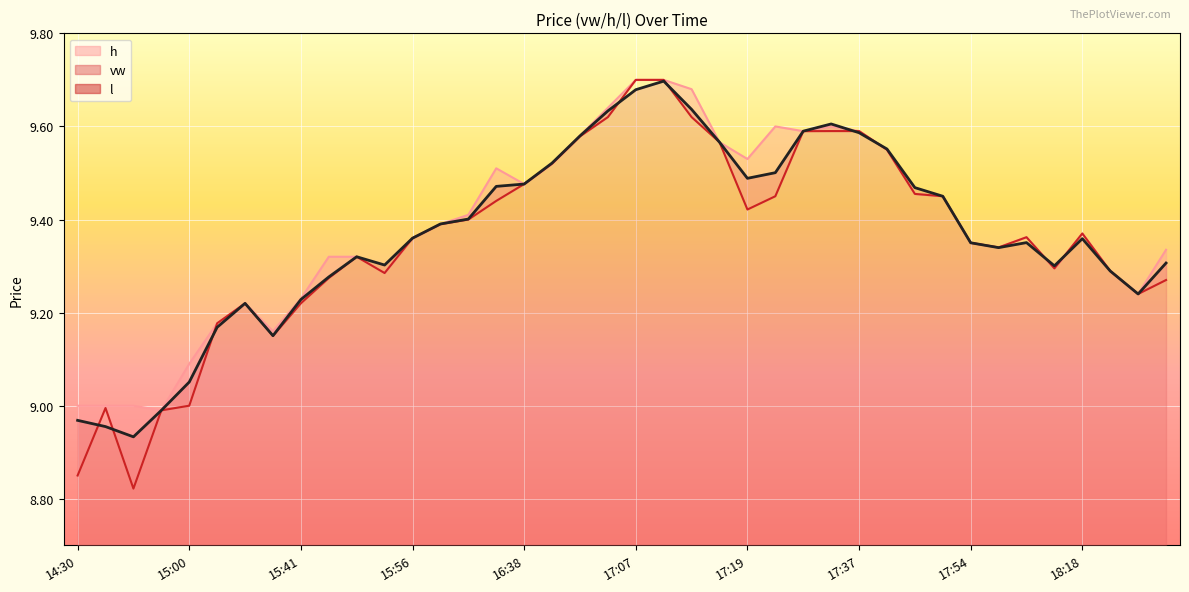

True or false: l and h cross at least once.

False